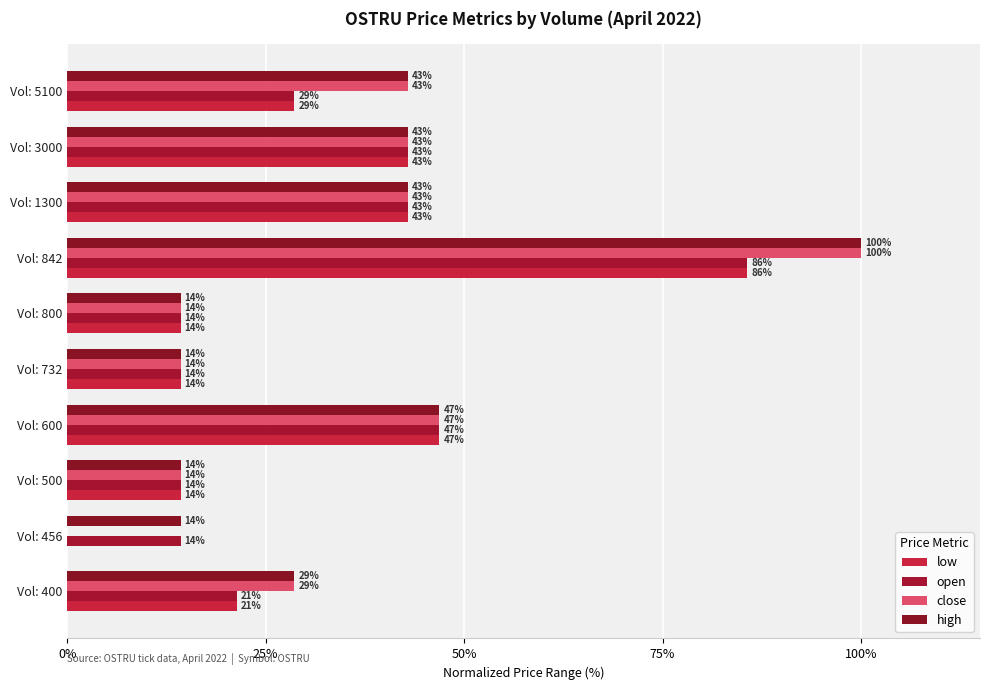

What is the difference between the second highest and minimum values in the high series?

32.6